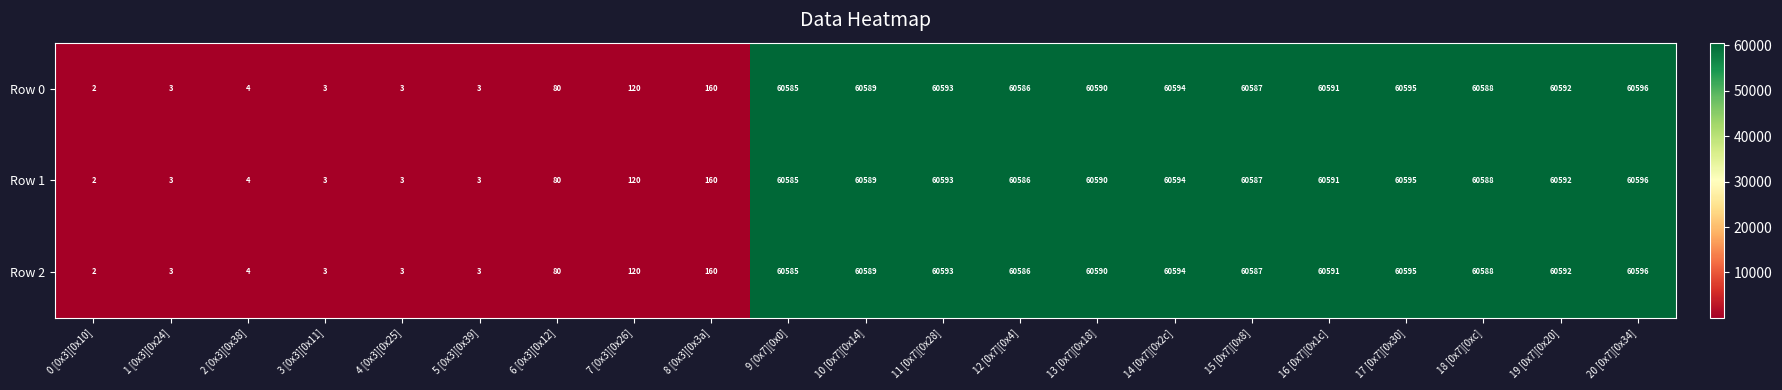

What is the total value across all series at 3 [0x3][0x11]?

9